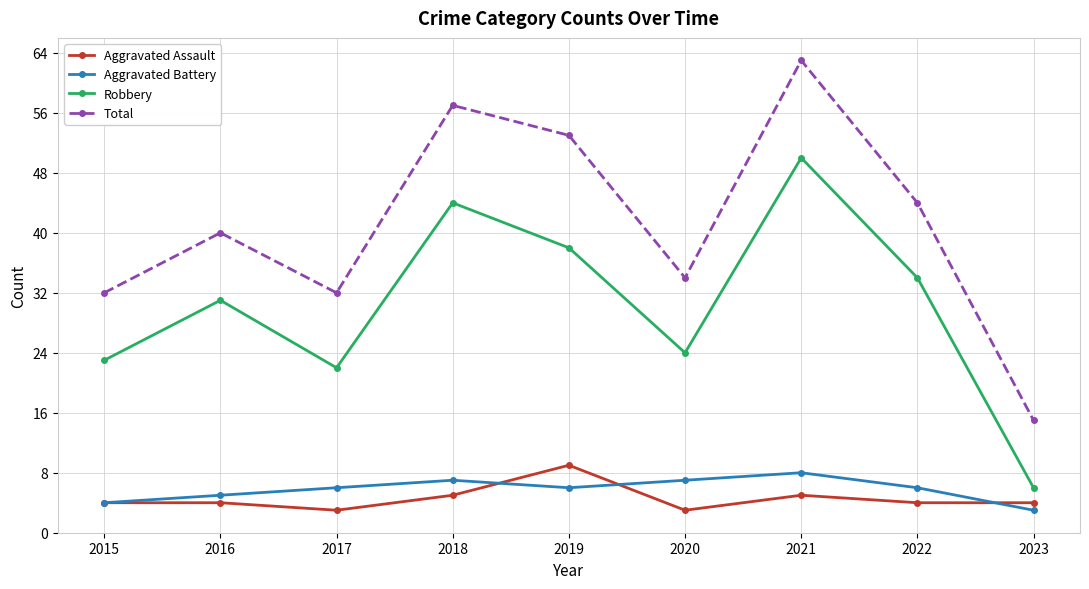

True or false: Robbery and Aggravated Assault cross at least once.

False